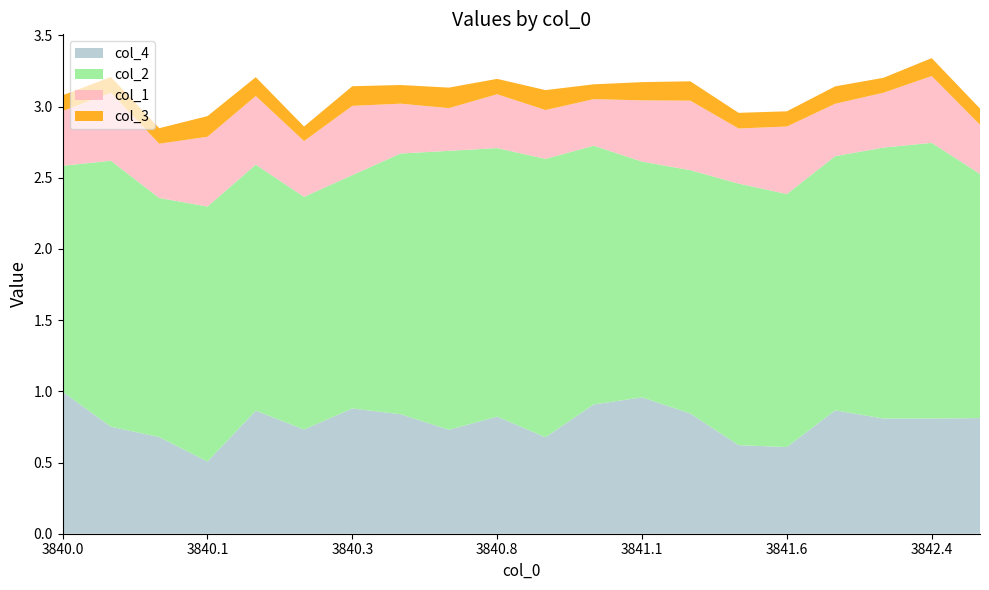

Reading left to right, what are all the values shown in this chart?

col_4: 1.0	0.8	0.7	0.5	0.9	0.7	0.9	0.8	0.7	0.8	0.7	0.9	1.0	0.8	0.6	0.6	0.9	0.8	0.8	0.8
col_2: 1.6	1.9	1.7	1.8	1.7	1.6	1.6	1.8	2.0	1.9	2.0	1.8	1.7	1.7	1.8	1.8	1.8	1.9	1.9	1.7
col_1: 0.4	0.5	0.4	0.5	0.5	0.4	0.5	0.3	0.3	0.4	0.3	0.3	0.4	0.5	0.4	0.5	0.4	0.4	0.5	0.3
col_3: 0.1	0.1	0.1	0.1	0.1	0.1	0.1	0.1	0.1	0.1	0.1	0.1	0.1	0.1	0.1	0.1	0.1	0.1	0.1	0.1